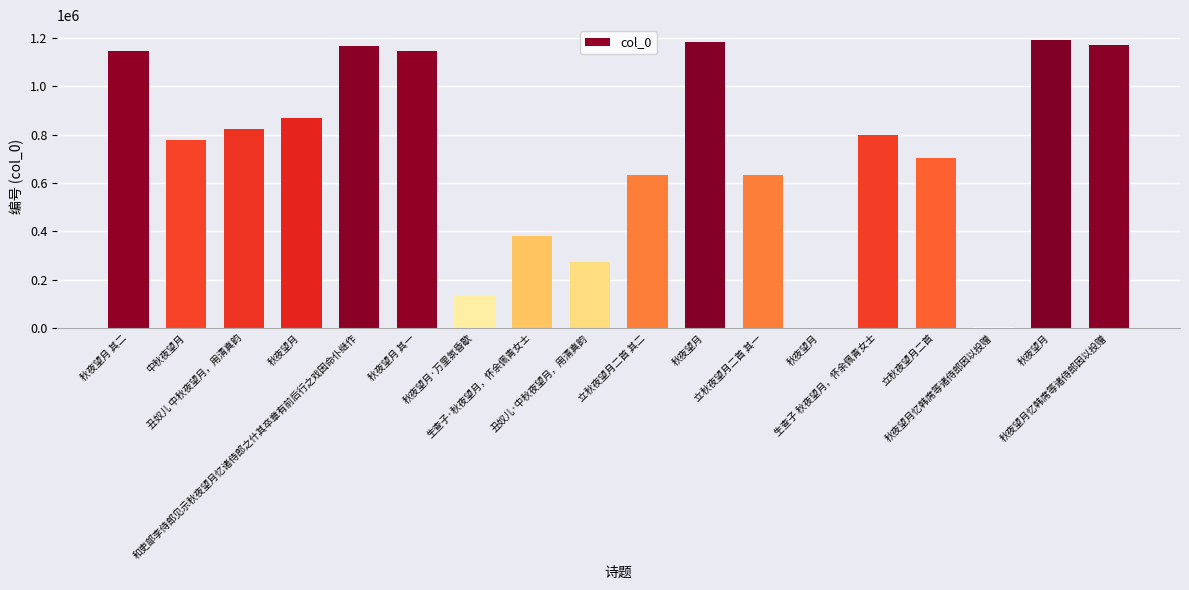

Count the number of data series in this chart.

1